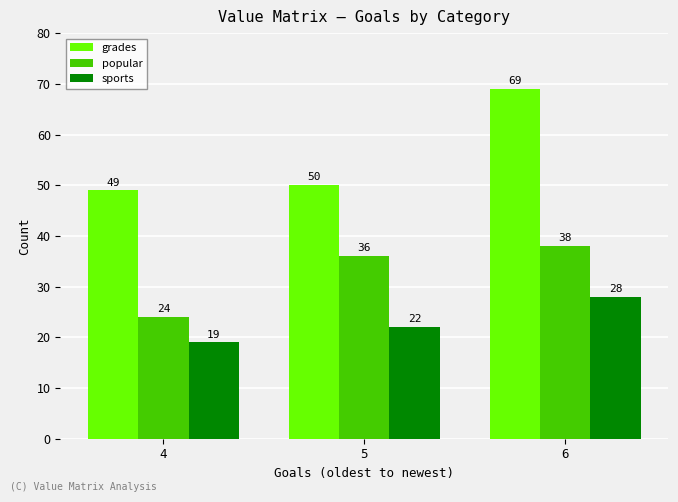

Which category has the highest value across all series?

6